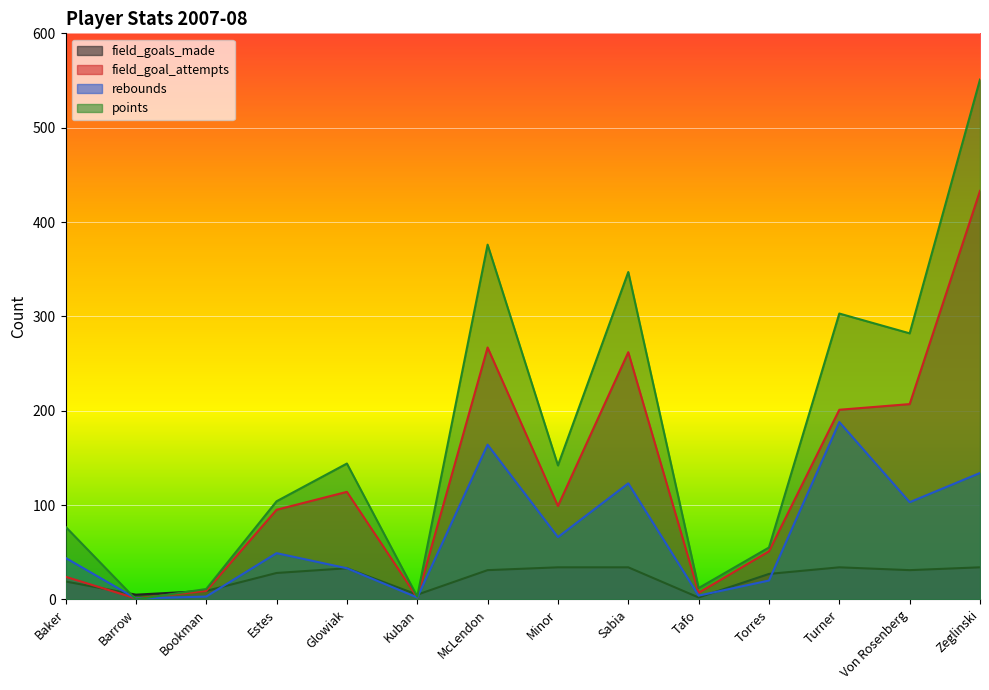

Which has a higher value, Kuban or Zeglinski?

Zeglinski